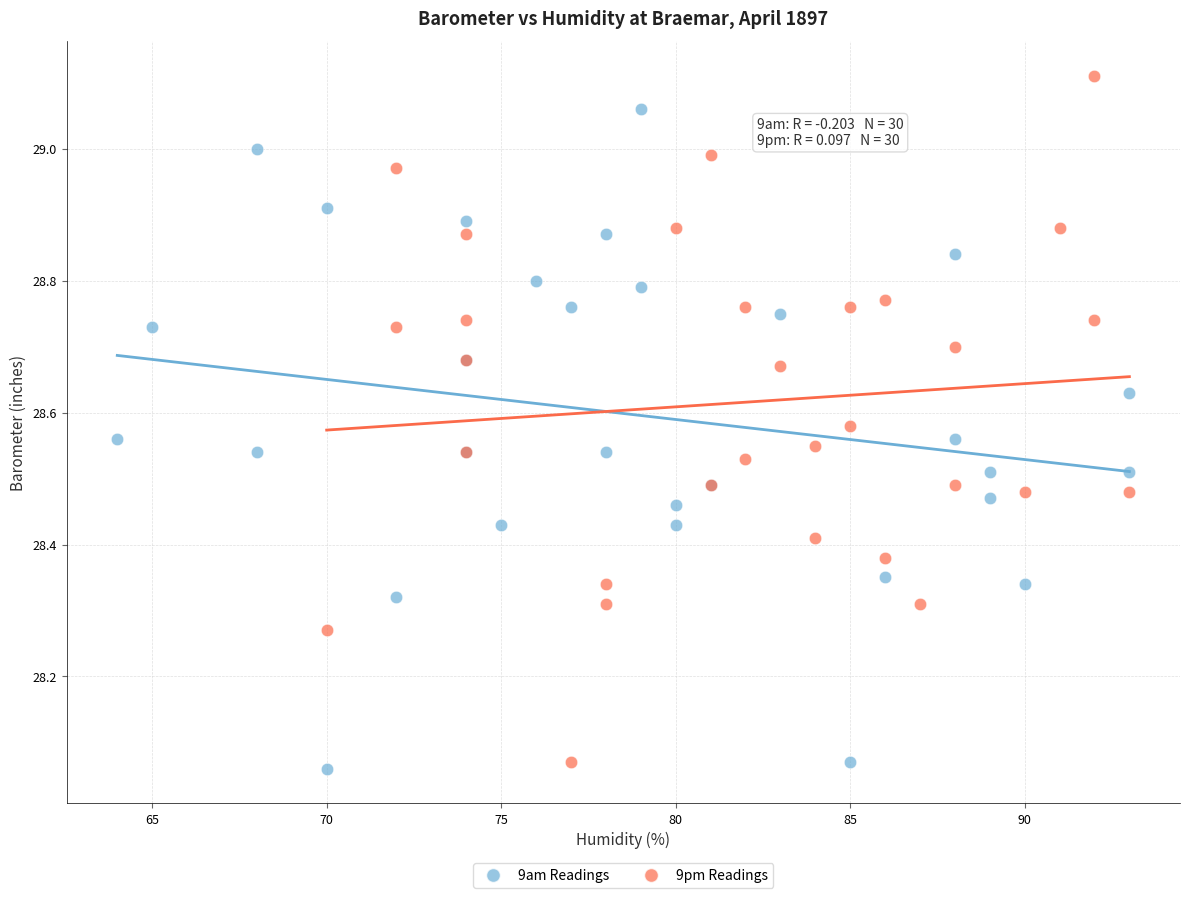

What are all the series names shown in the legend?

9am Readings, 9pm Readings